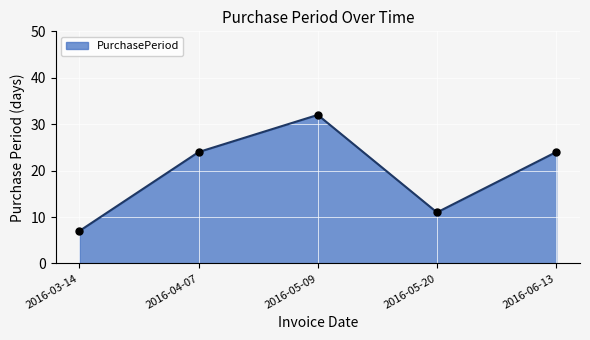

The value at 2016-06-13 is 24. True or false?

True